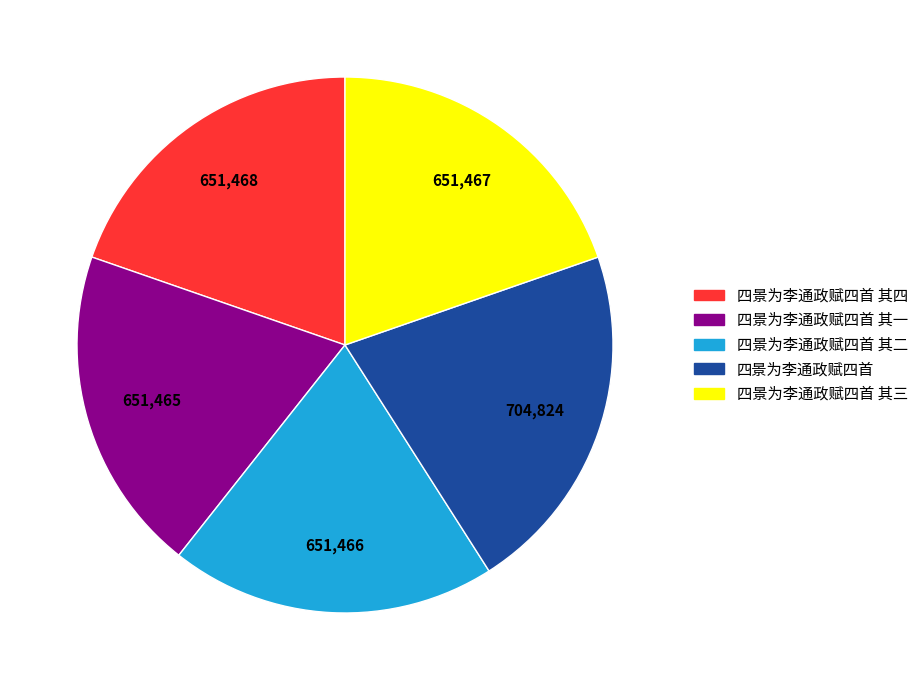

Does 四景为李通政赋四首 represent more than half of the total?

No